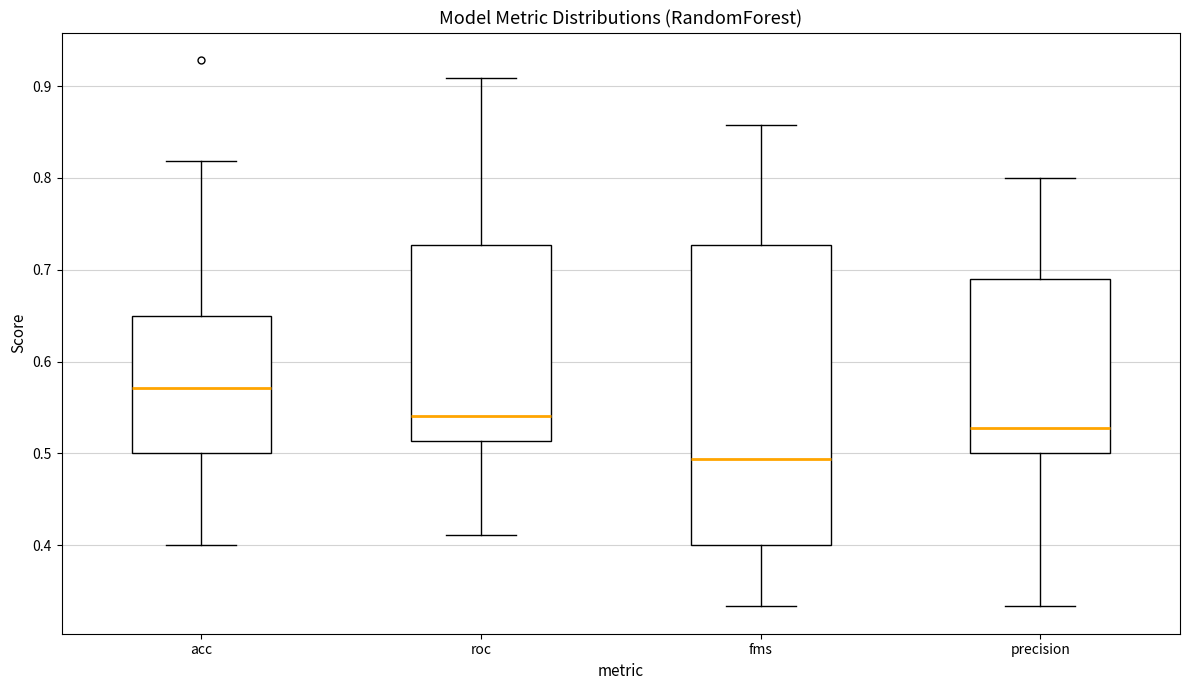

Where does the lower whisker of the box for precision end on the y-axis? The values are not printed on the chart, so give them approximately, as read against the axis.

0.33